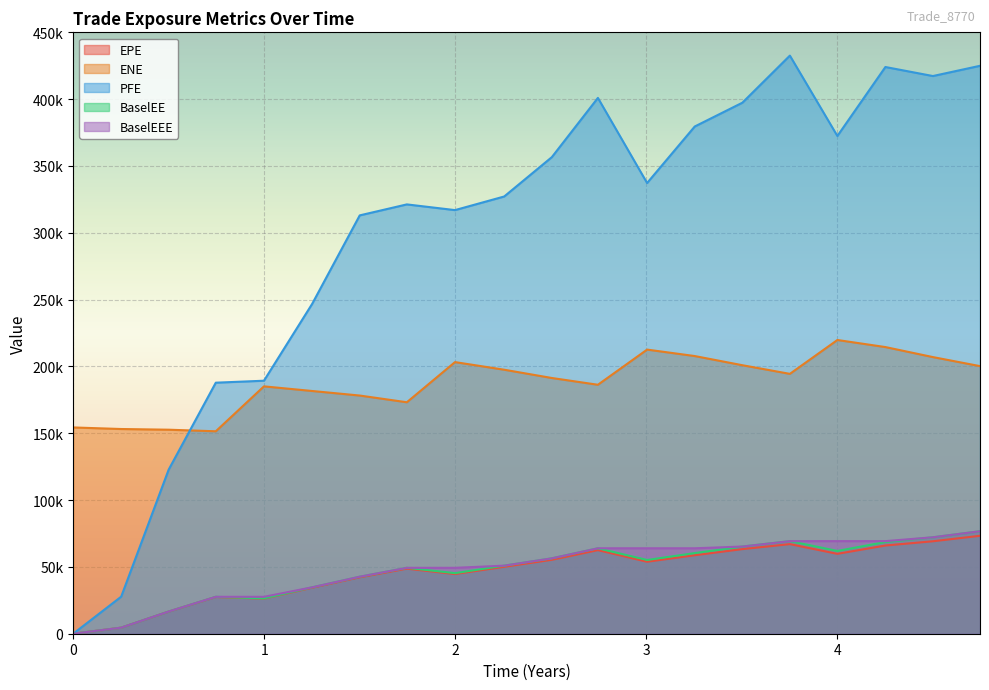

Reading left to right, list all the values displayed in this chart.

EPE: 0.0	4531.5	16568.9	27484.2	26239.2	34414.2	42207.6	48685.9	44654.2	50069.6	55318.1	62551.2	53855.4	58720.9	63309.9	67045.3	59772.5	66000.9	69180.4	73281.2
ENE: 154353.0	153180.0	152662.0	151480.0	185095.0	181633.0	178222.0	173196.0	203247.0	197544.0	191357.0	186291.0	212607.0	207776.0	200916.0	194444.0	219784.0	214496.0	207001.0	200229.0
PFE: 0.0	27722.4	122822.0	187844.0	189313.0	246741.0	313034.0	321248.0	316981.0	327170.0	356616.0	400938.0	337244.0	379536.0	397345.0	432584.0	372443.0	424059.0	417299.0	424960.0
BaselEE: 0.0	4539.1	16624.1	27622.8	26419.4	34715.8	42663.7	49310.9	45320.4	50939.5	56411.7	63932.9	55178.9	60335.2	65235.4	69281.0	61941.3	68622.5	72164.8	76691.2
BaselEEE: 0.0	4539.1	16624.1	27622.8	27622.8	34715.8	42663.7	49310.9	49310.9	50939.5	56411.7	63932.9	63932.9	63932.9	65235.4	69281.0	69281.0	69281.0	72164.8	76691.2